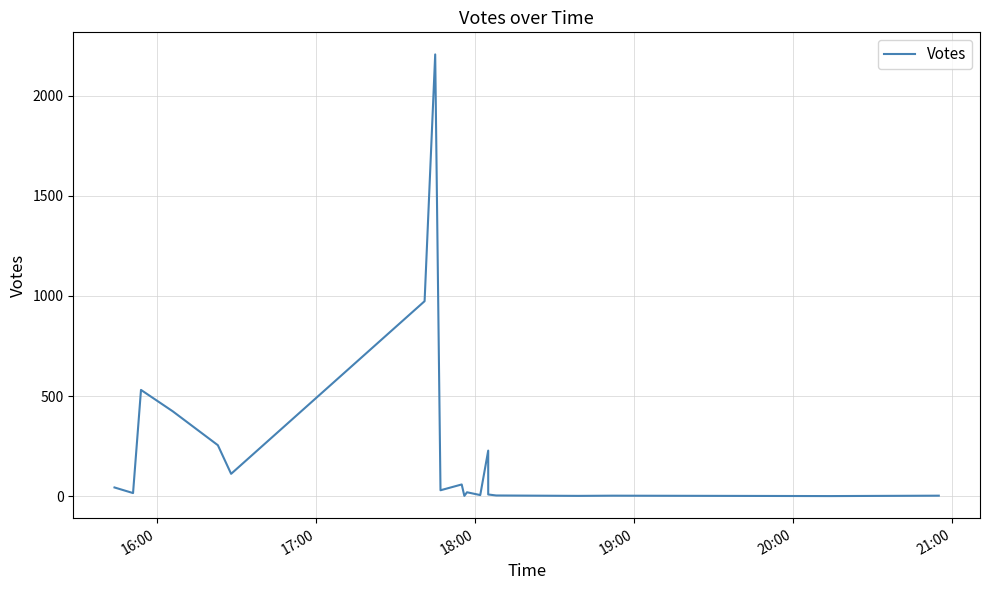

How many data points are above 30?

9